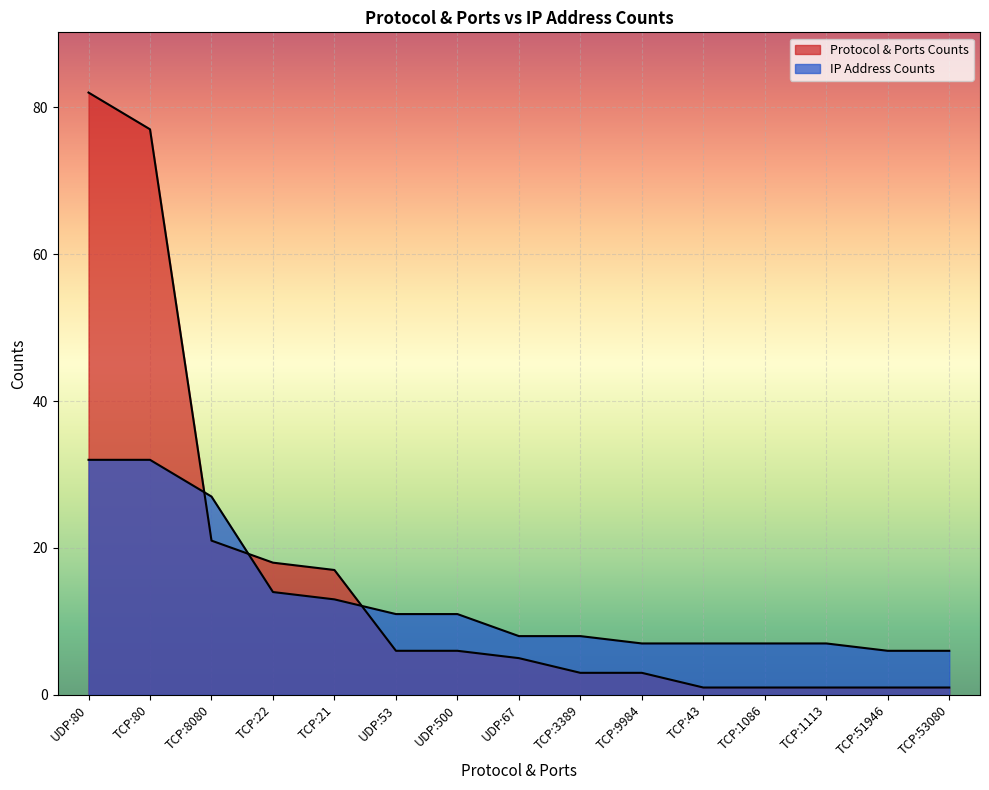

How many series are shown in this chart?

2